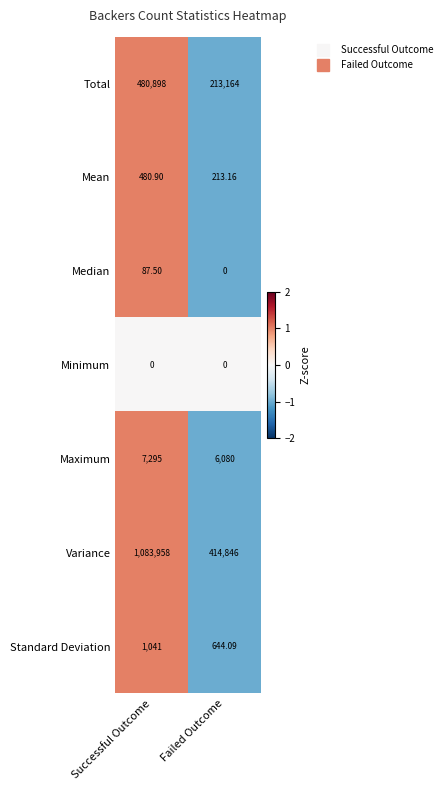

Between Successful Outcome and Failed Outcome, which series saw the biggest shift?

Variance